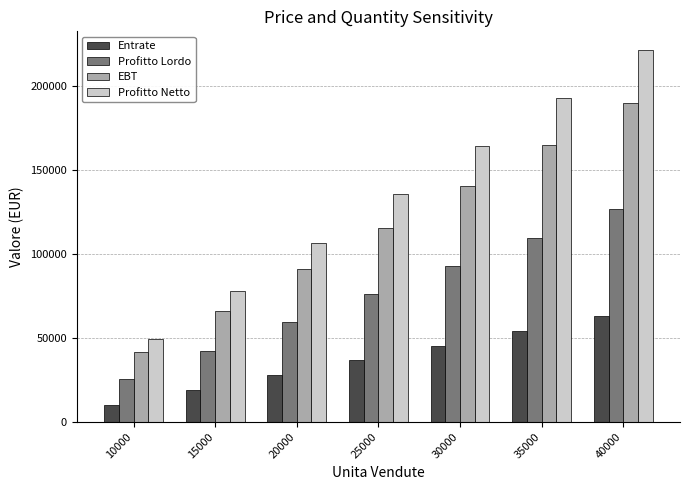

How many data points in Profitto Lordo are above 76037?

4